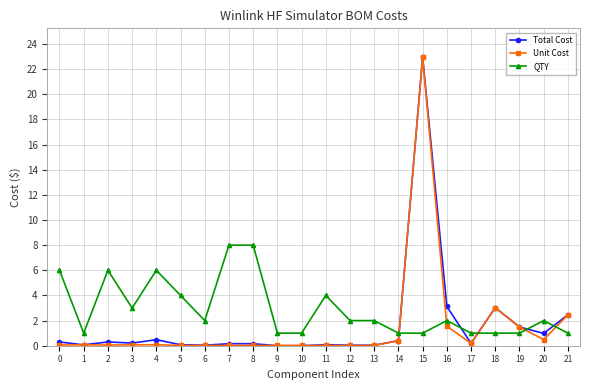

What is the total value across all series at 12?

2.1